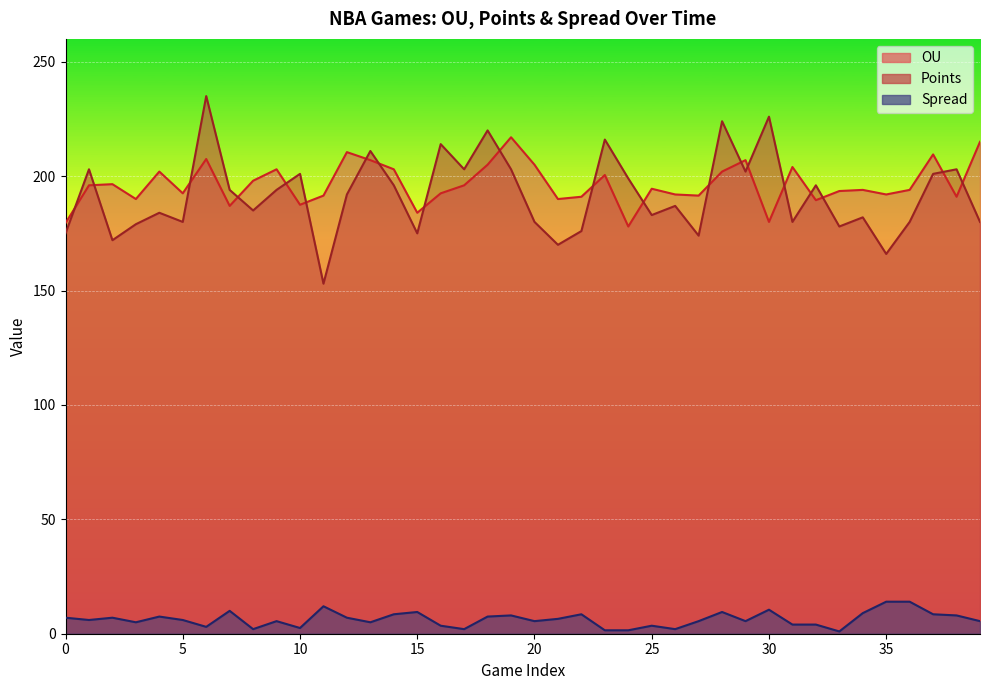

True or false: OU and Spread intersect in this chart.

False